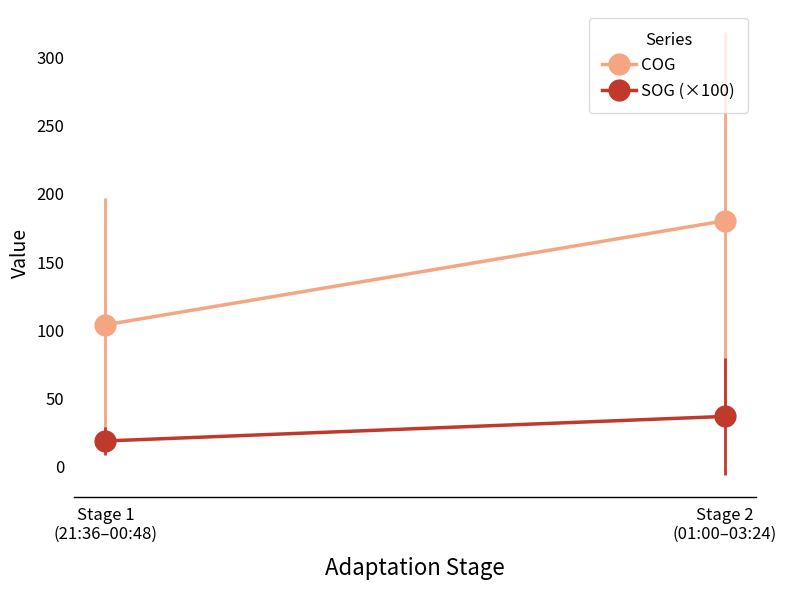

What is the difference between the SOG values at 00:48 and 00:00?

0.1